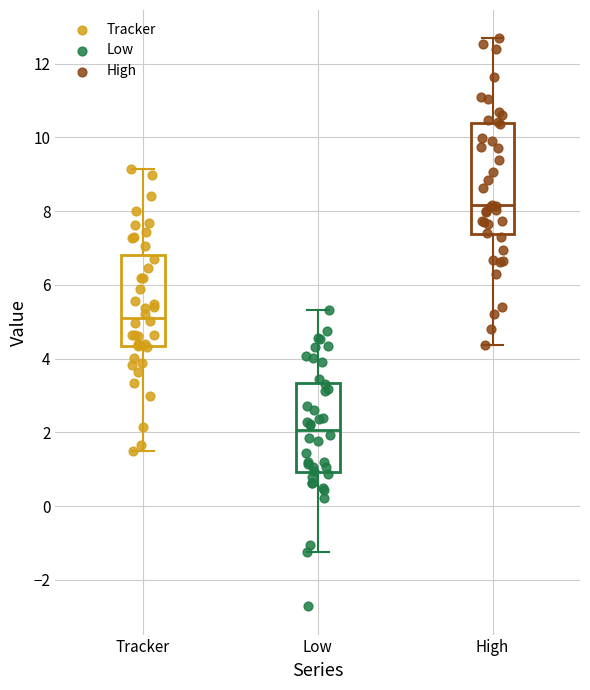

Which series has the largest Y range (max minus min)?

High